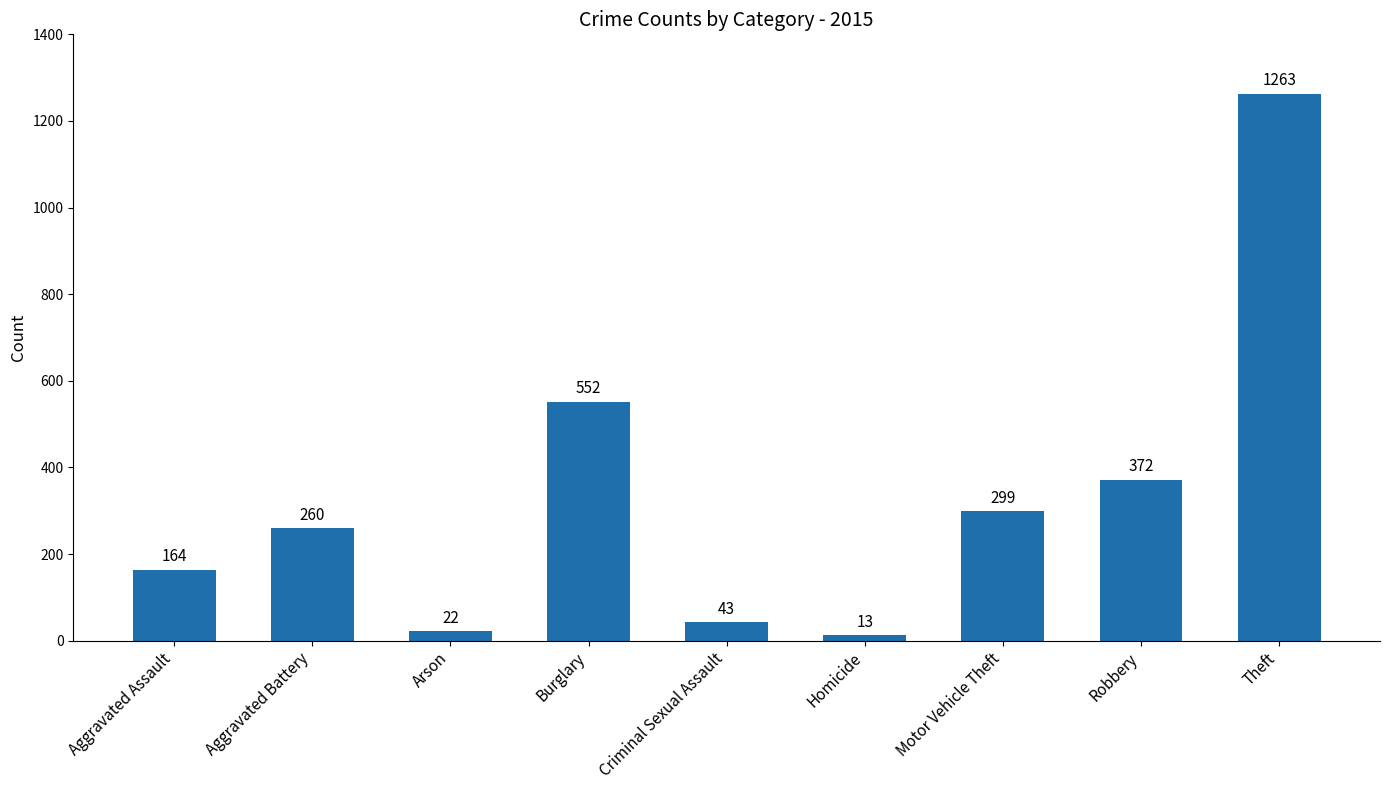

List the labels in order of value, smallest first.

Homicide, Arson, Criminal Sexual Assault, Aggravated Assault, Aggravated Battery, Motor Vehicle Theft, Robbery, Burglary, Theft